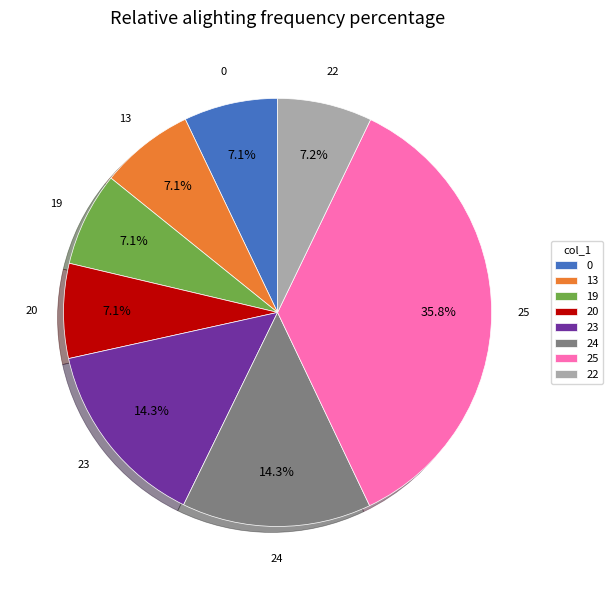

What is the total percentage of 24 and 23?

28.6%